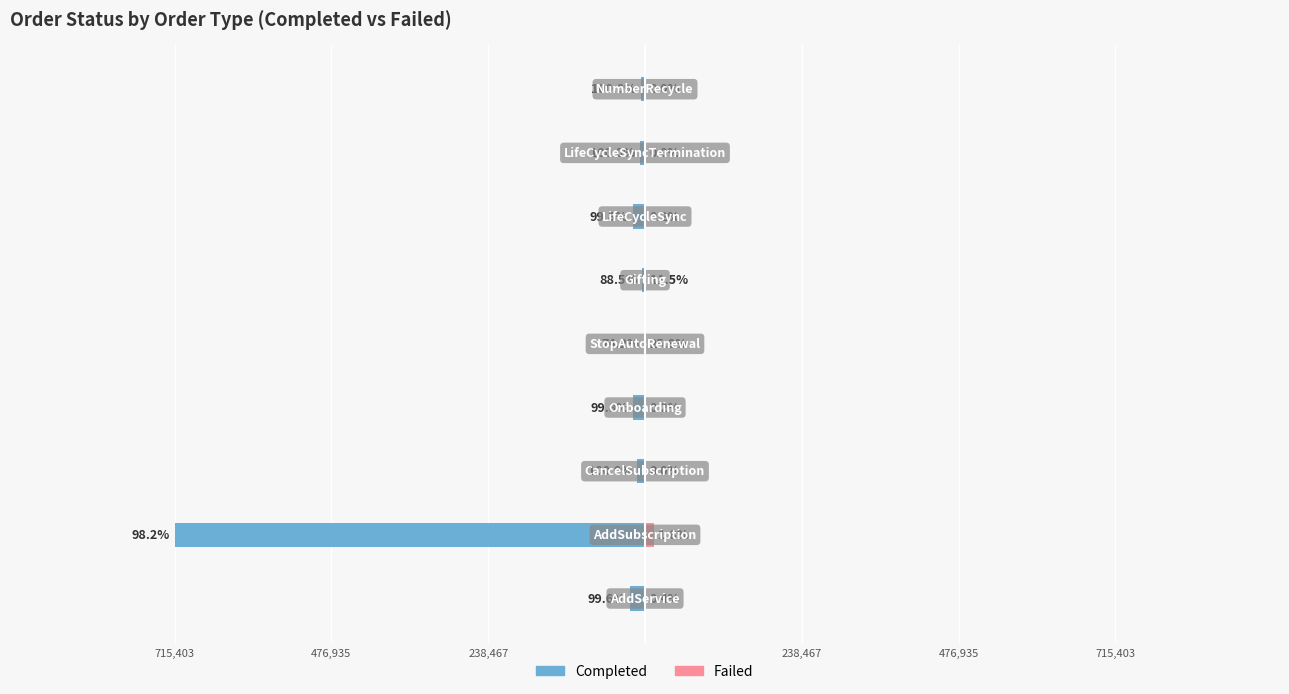

What is the difference between the highest and lowest values at 238,467?

22652